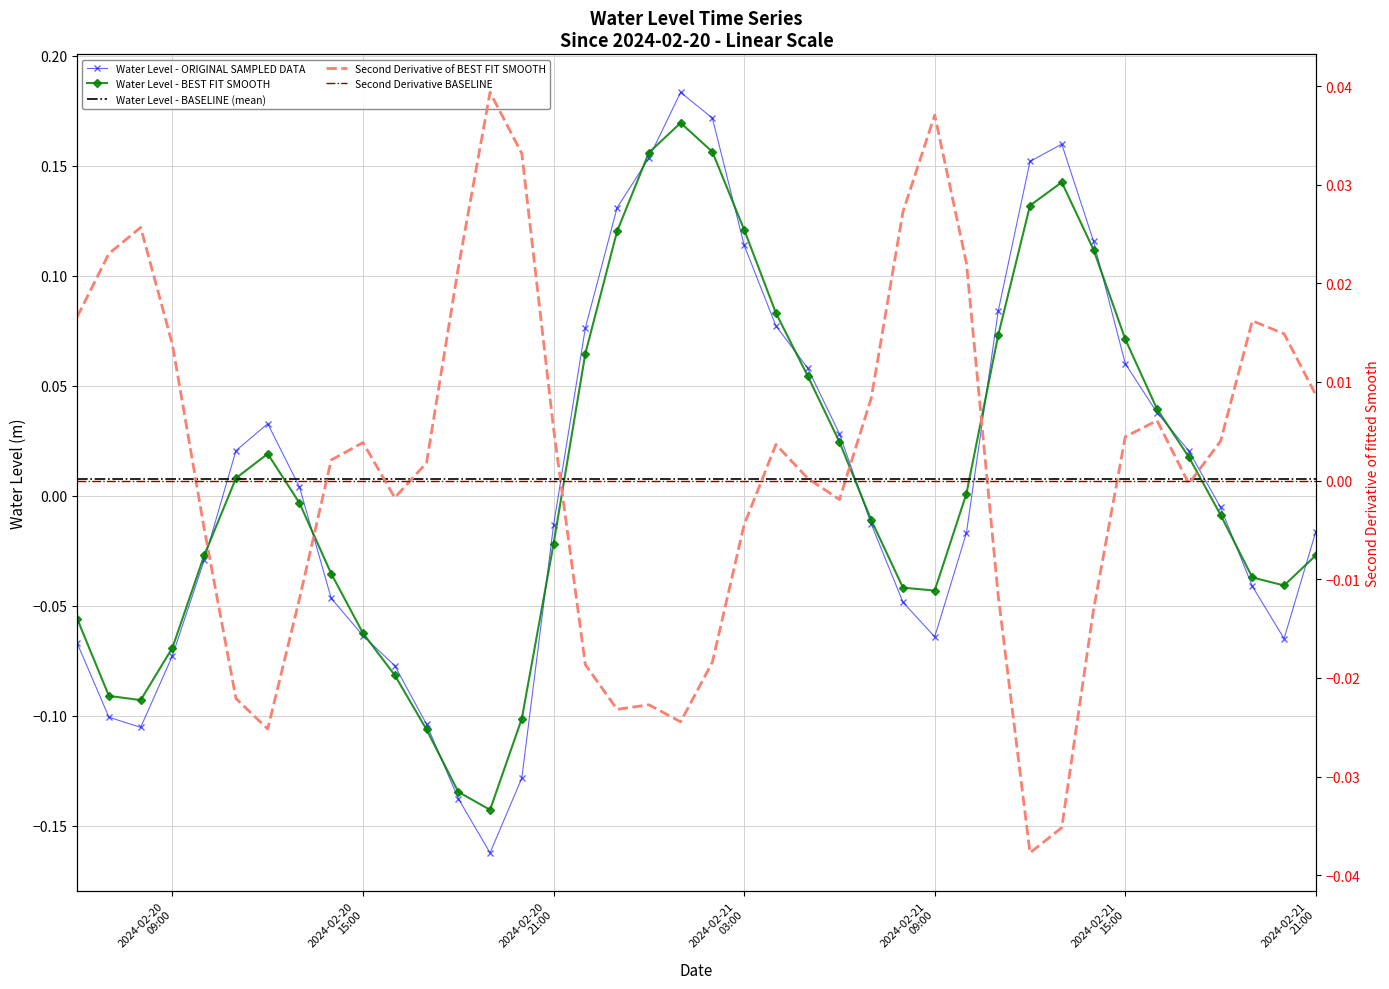

How many data points does each series have?

40